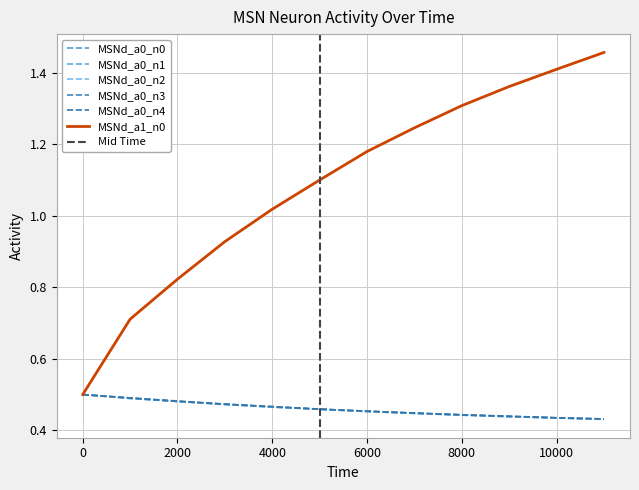

What is the value of the MSNd_a0_n0 point at the 4th from the left?

0.5